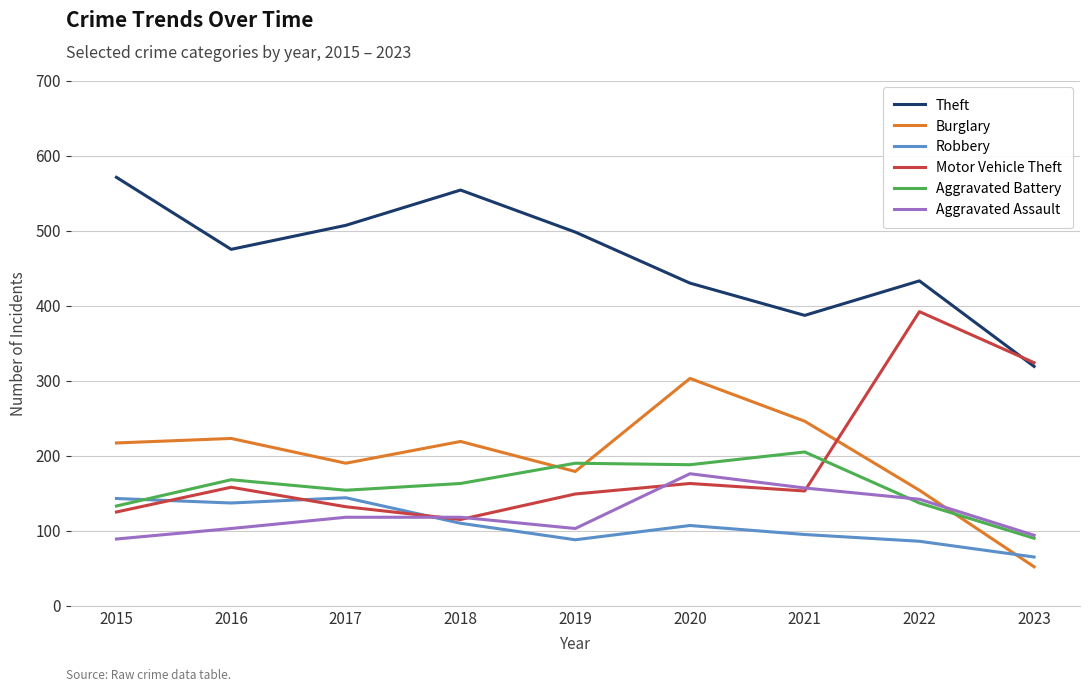

What is the sum of the Motor Vehicle Theft values at 2022 and 2019?

541